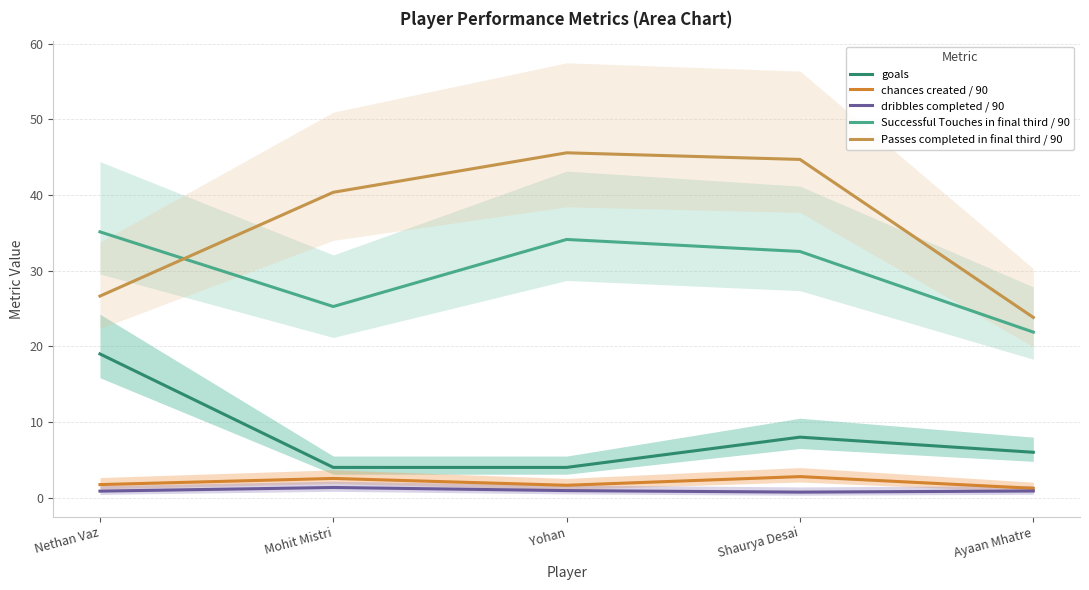

Between Ayaan Mhatre and Mohit Mistri, which is larger?

Ayaan Mhatre